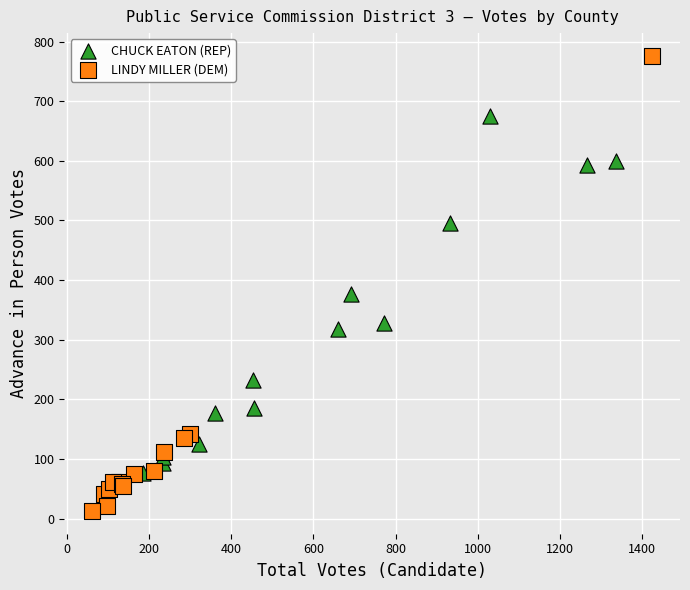

Which series reaches the minimum Y coordinate?

LINDY MILLER (DEM)